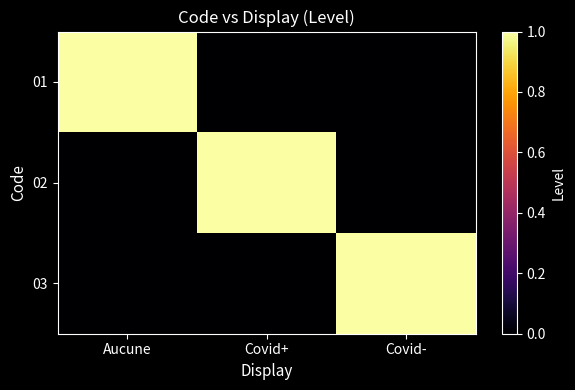

Reading left to right, transcribe all the data shown in this chart.

01: Aucune=1	Covid+=0	Covid-=0
02: Aucune=0	Covid+=1	Covid-=0
03: Aucune=0	Covid+=0	Covid-=1